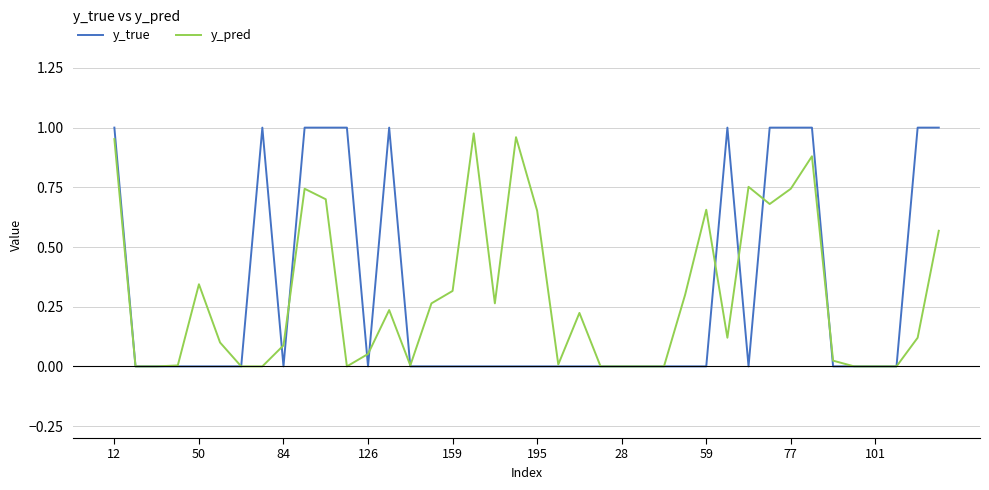

Rank the series by their maximum value, from highest to lowest.

y_true, y_pred